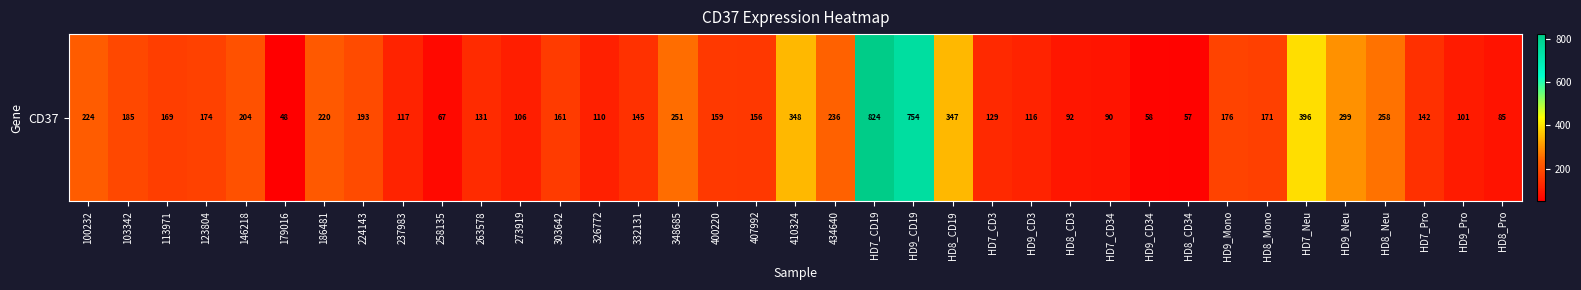

How many distinct data groups are displayed?

1